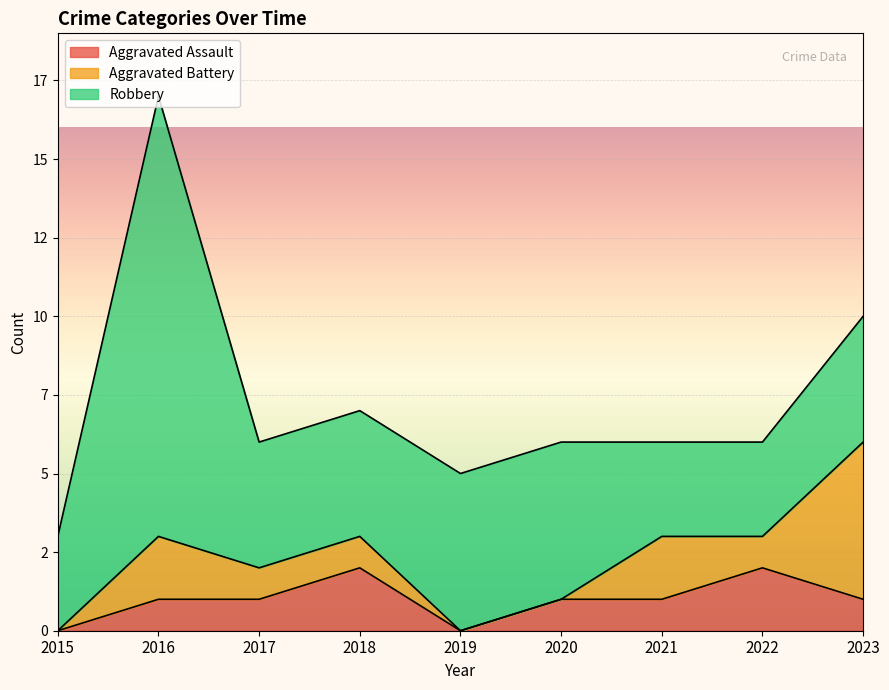

At which category is the sum across all series the highest?

2016